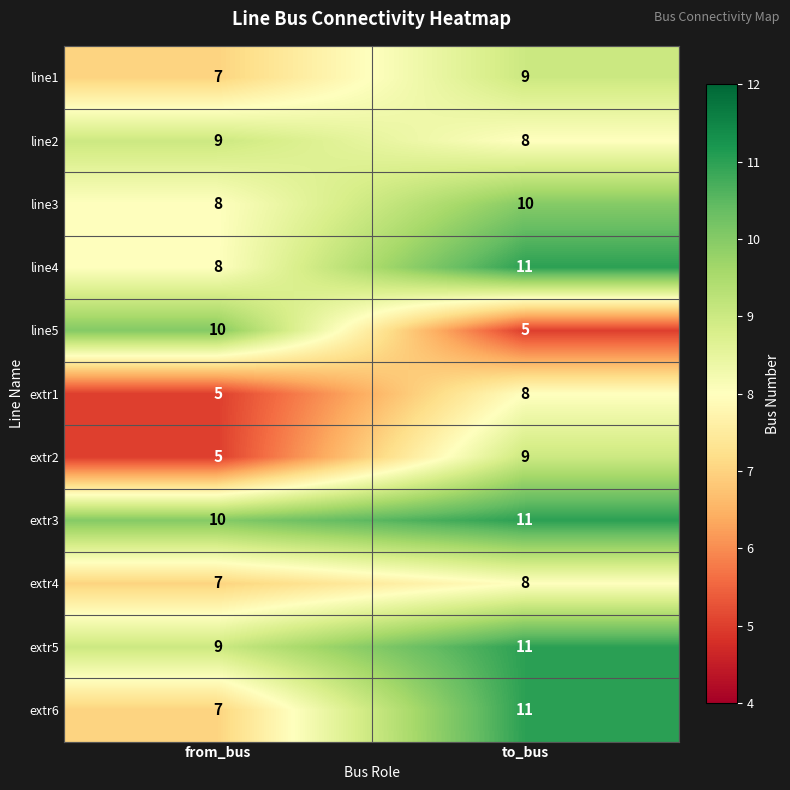

What is the greatest value displayed?

11